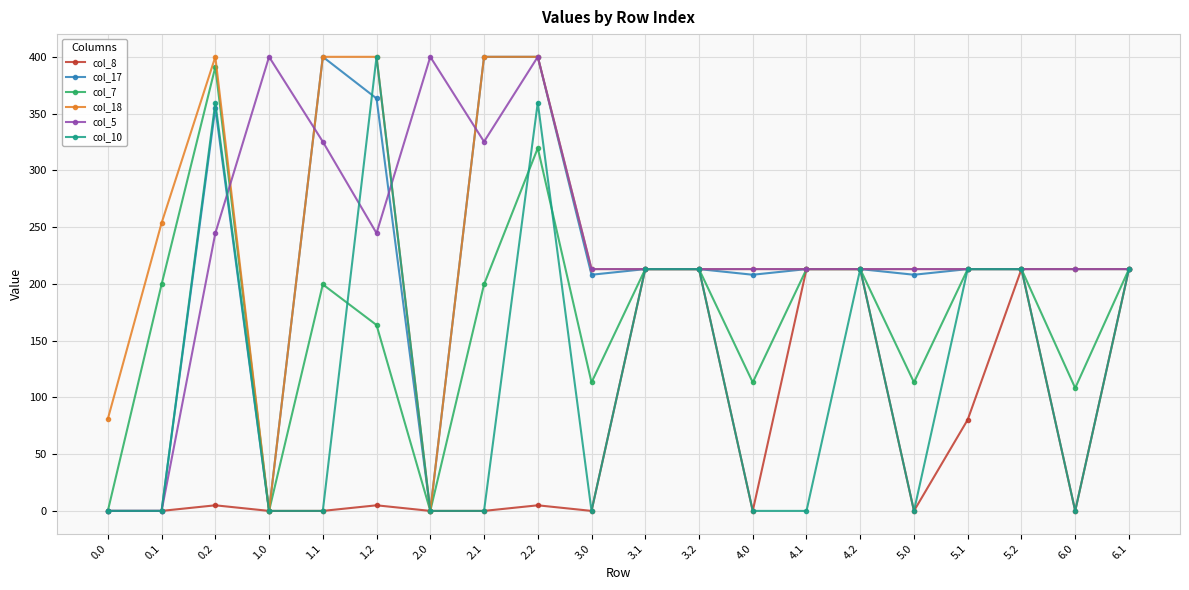

What is the value of the col_7 point at the 17th from the left?

213.0